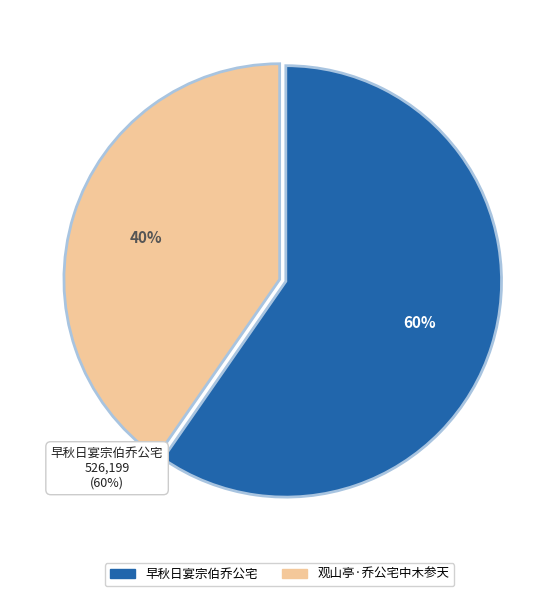

Count the number of slices in the pie.

2